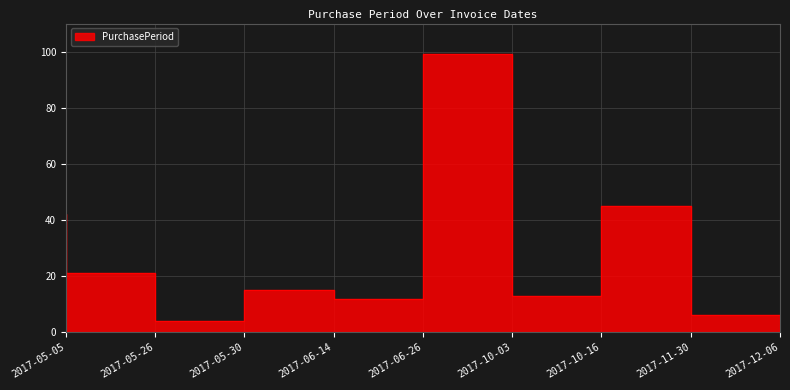

What is the label of the 3rd point from the left?

2017-05-30